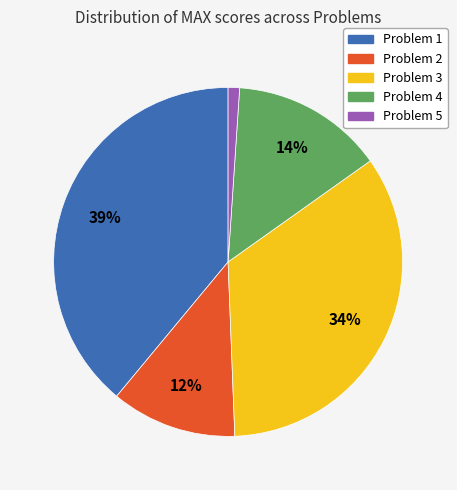

To the nearest percent, what is the difference between the largest and smallest slice percentages?

38%